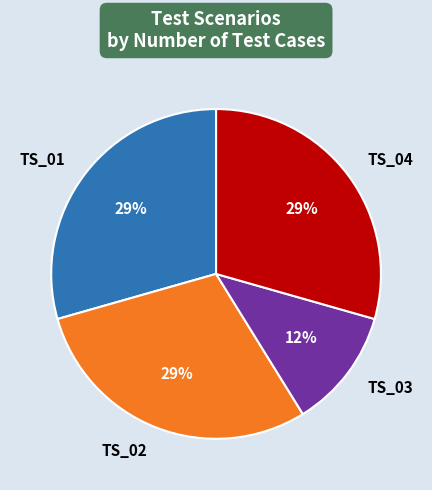

True or false: TS_04 accounts for 29% of the total.

True